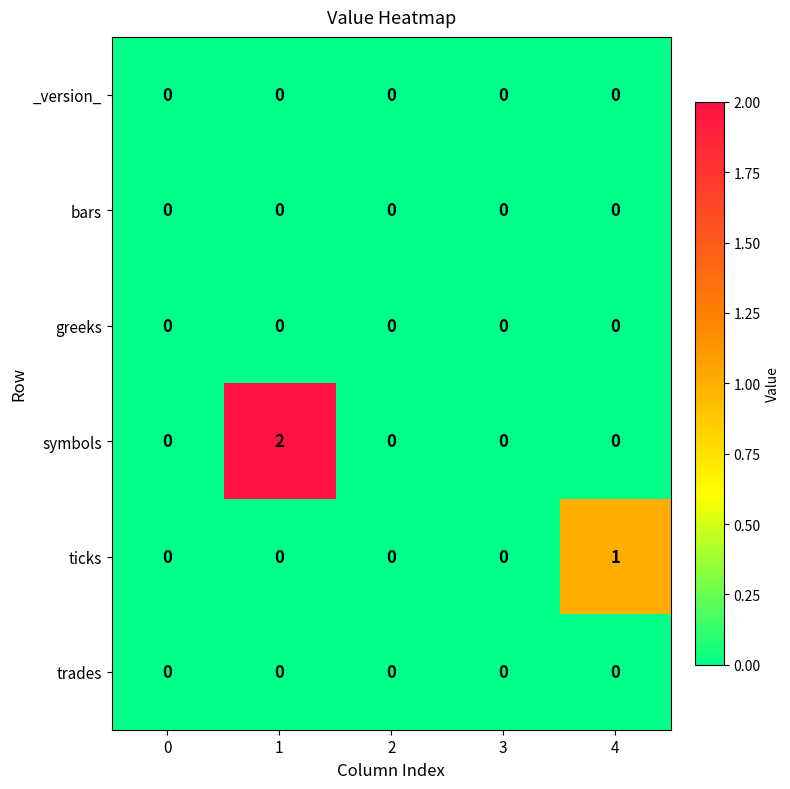

Which series has the widest spread of values?

symbols